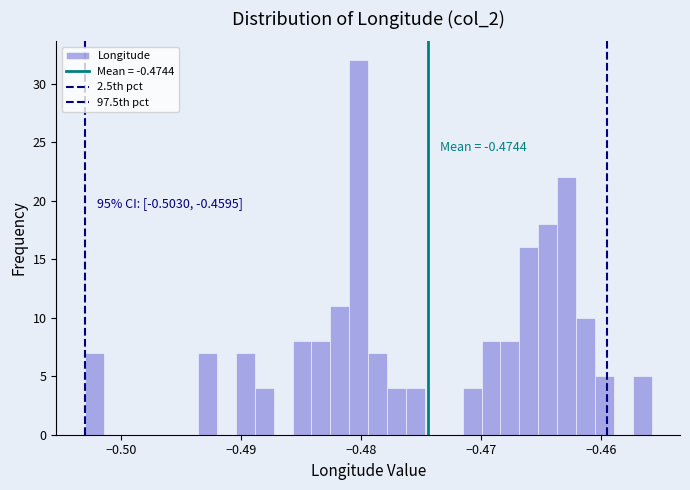

Around what value on the x-axis is the tallest bar? Give the approximate position of its centre, as read against the axis.

-0.480